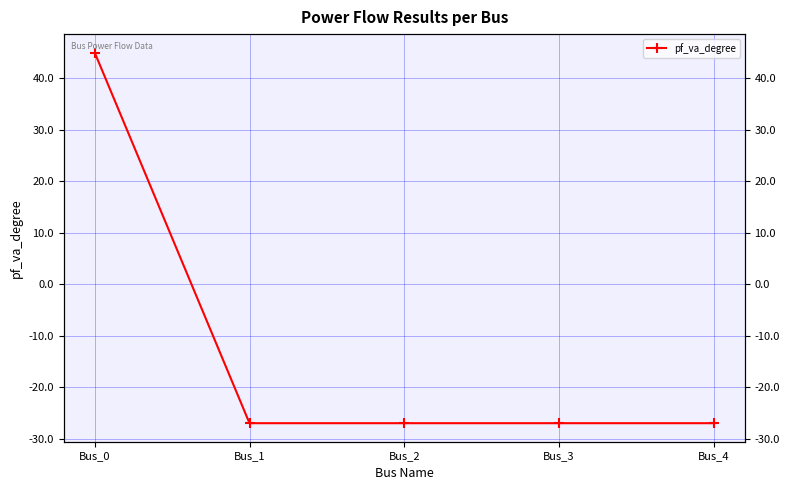

List the labels in order of value, largest first.

Bus_0, Bus_4, Bus_3, Bus_2, Bus_1